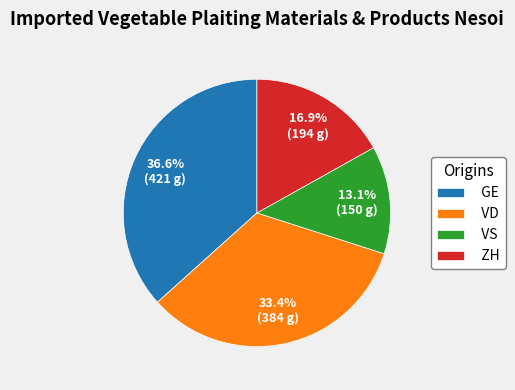

Does VS represent more than half of the total?

No